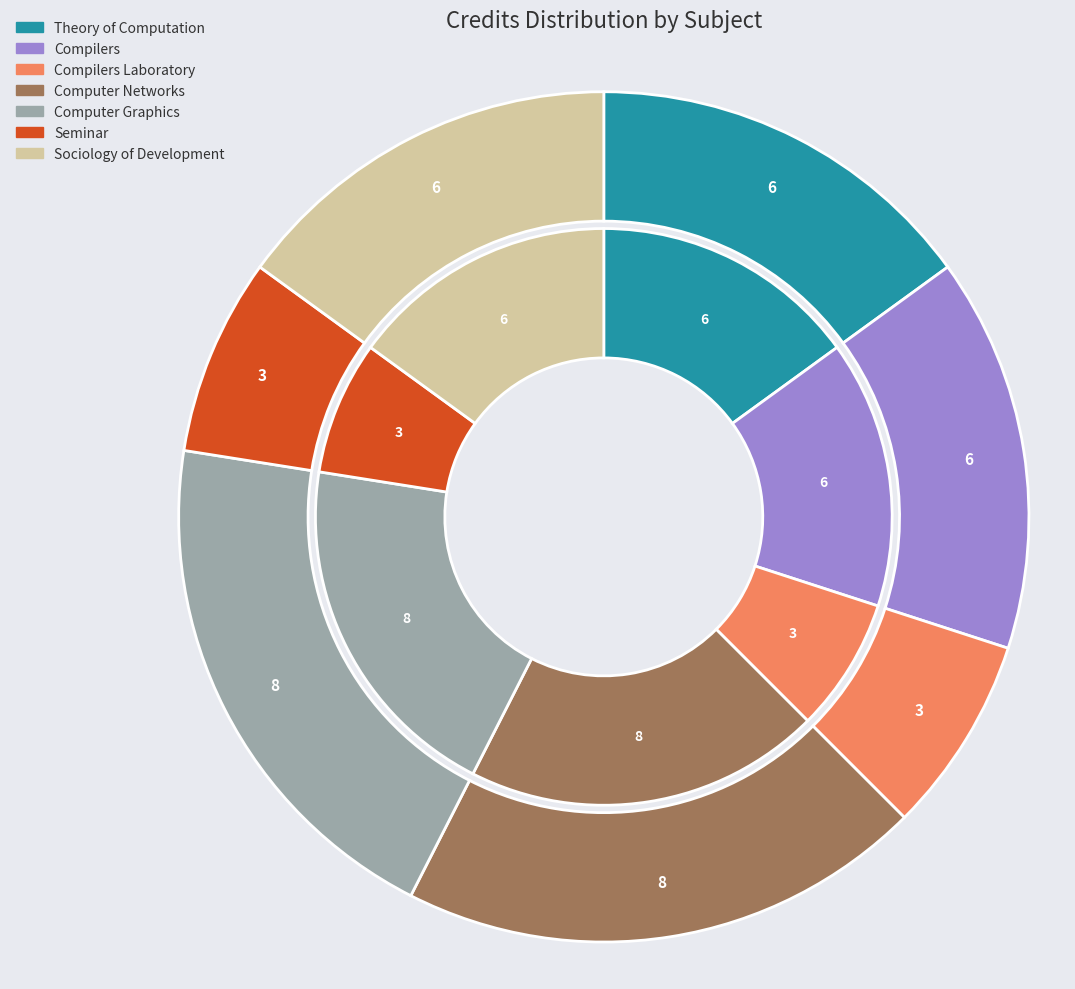

Is HS331 Sociology of Development the majority of the pie?

No